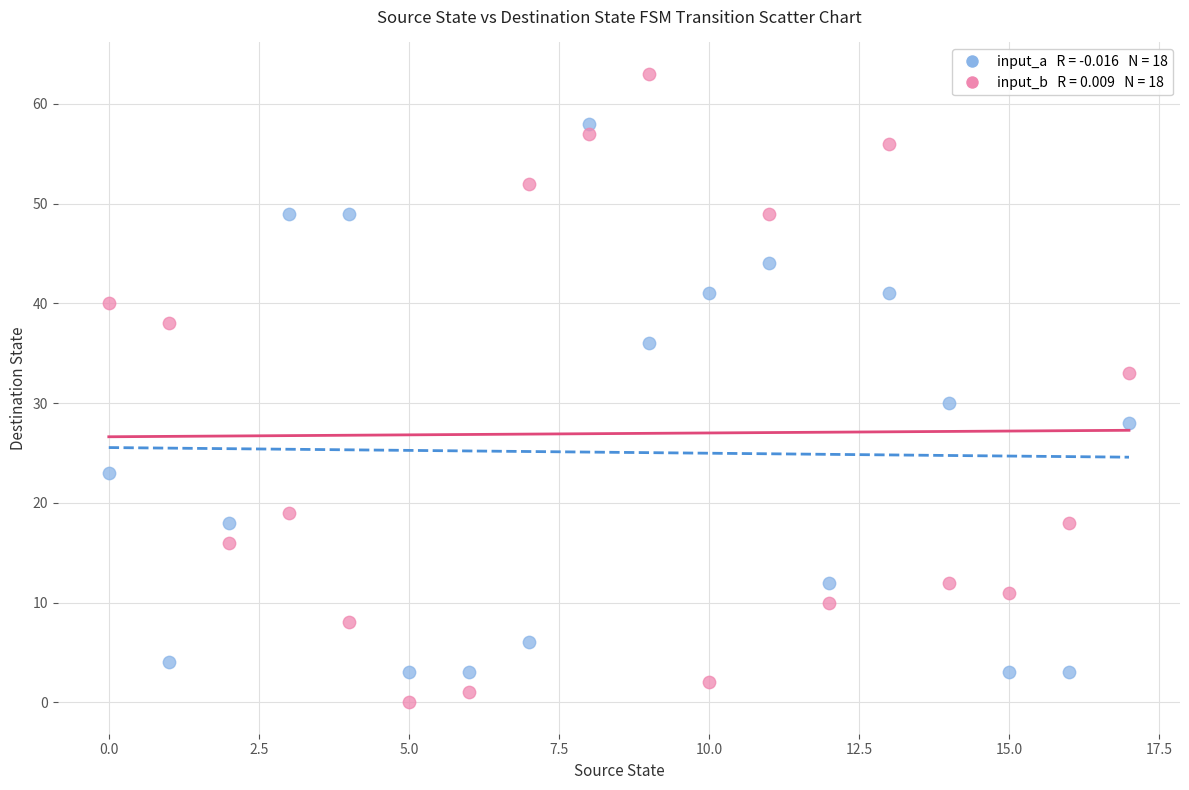

Across all data points, what is the range of Y values (max minus min)?

63